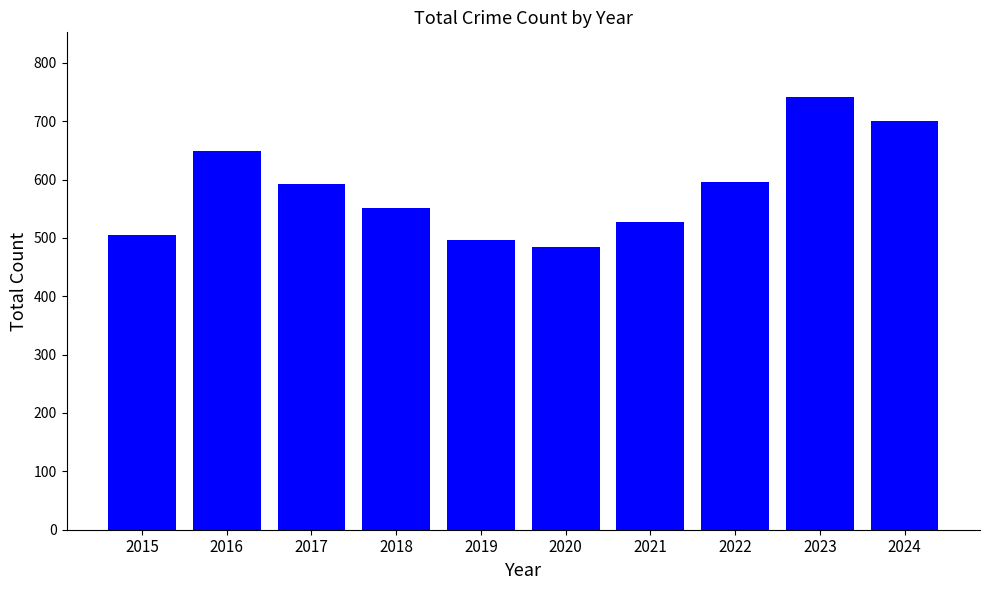

Are the bars horizontal?

No